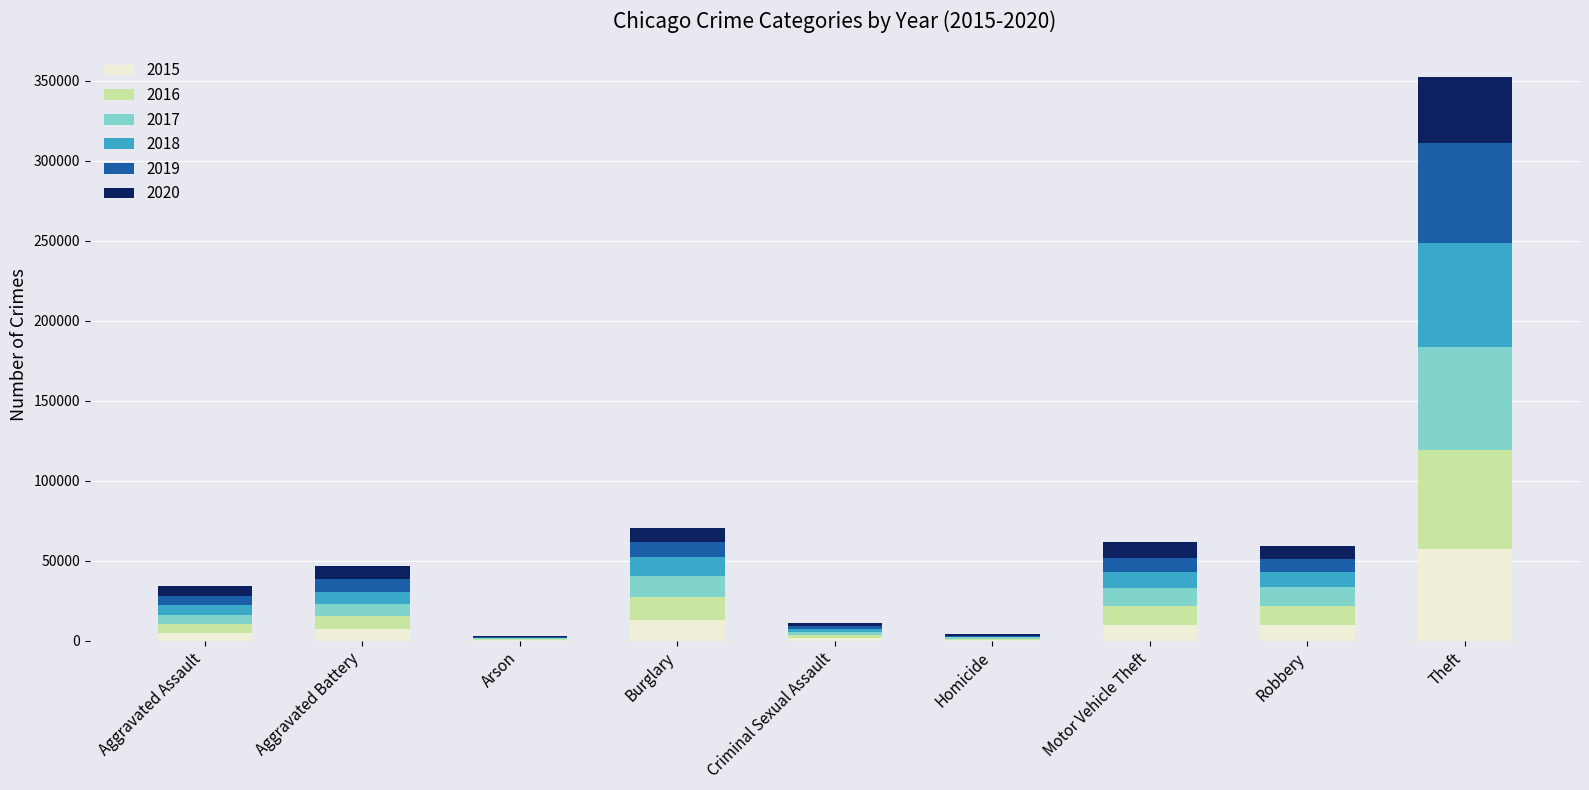

Which category has the highest value in the 2015 series?

Theft